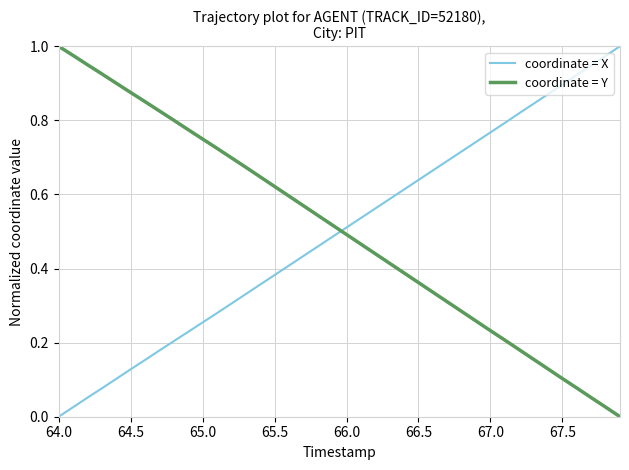

After their last crossing, which series has the higher values: coordinate = Y or coordinate = X?

coordinate = X